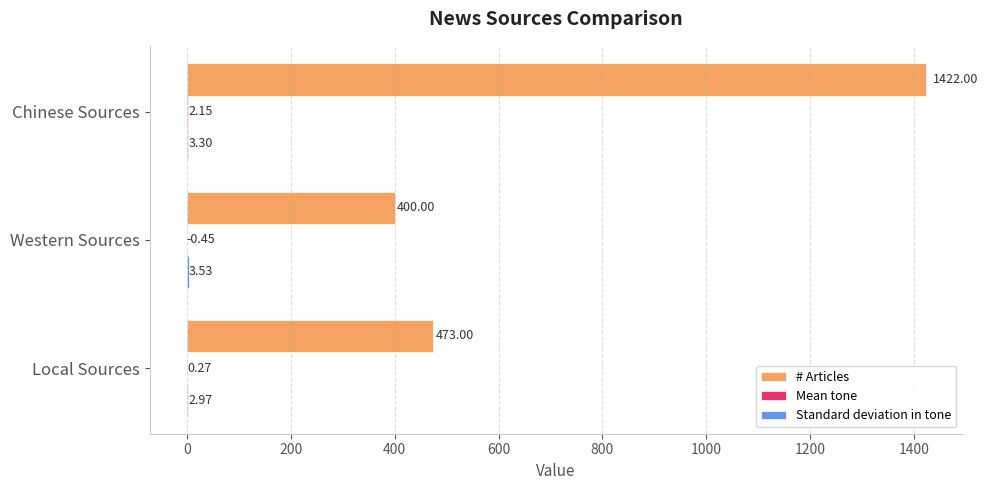

At which category is the sum across all series the highest?

Chinese Sources